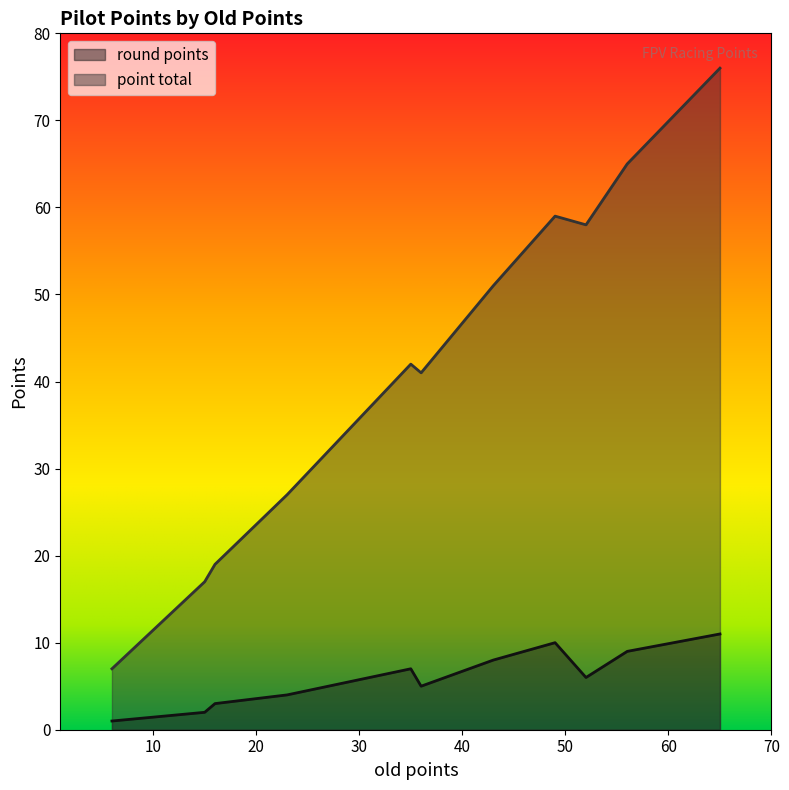

What is the difference between the point total values at 49 and 36?

18